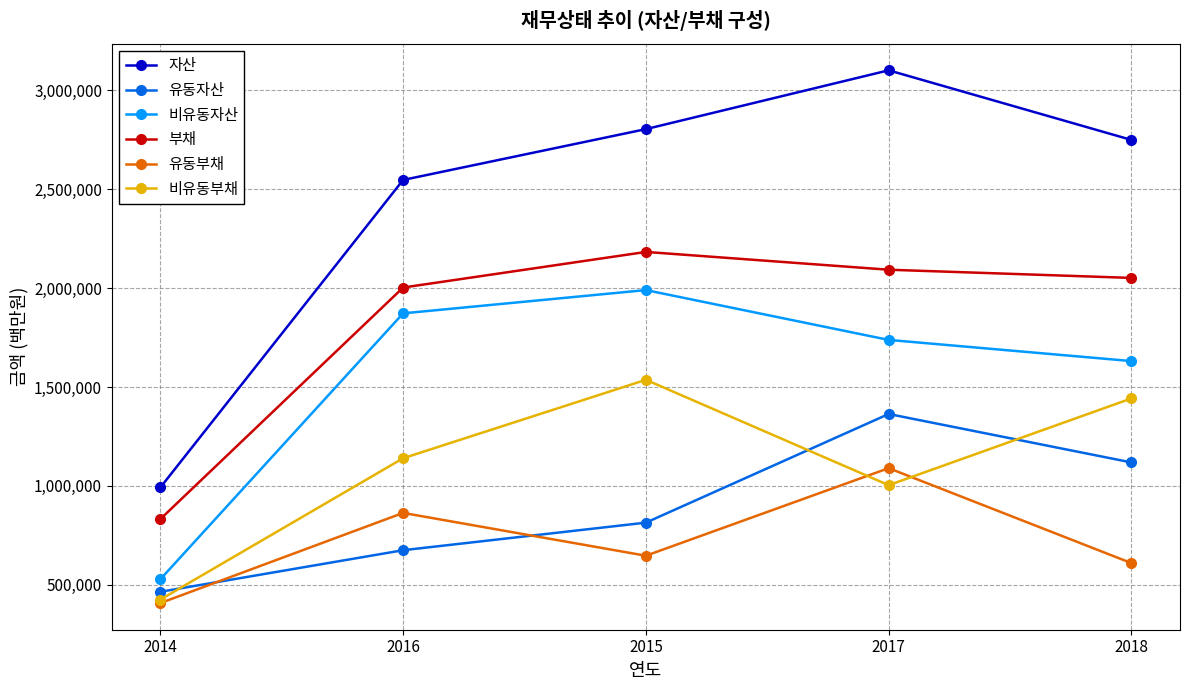

Is the value of 유동자산 at 2015 greater than the value of 비유동부채 at 2014?

Yes